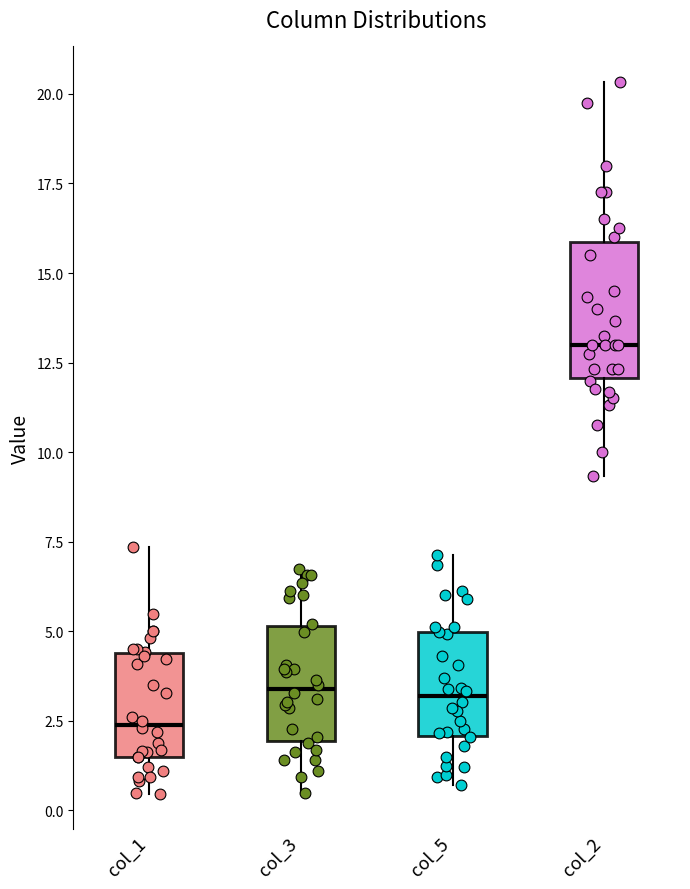

Reading left to right, read every box against the y-axis: the position of its median line, the range the box covers, and the ends of its whiskers. The values are not printed on the chart, so give them approximately, as read against the axis.

col_1: median 2.5, box 1.5 to 4.5, whiskers 0.5 to 7.5
col_3: median 3.5, box 2.0 to 5.0, whiskers 0.5 to 7.0
col_5: median 3.0, box 2.0 to 5.0, whiskers 0.5 to 7.0
col_2: median 13.0, box 12.0 to 16.0, whiskers 9.5 to 20.5